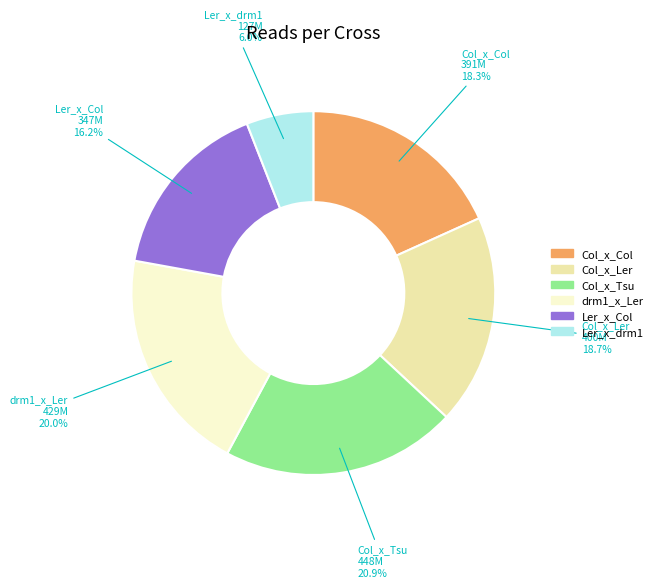

To the nearest percent, what percentage of the pie is Col_x_Col?

18%